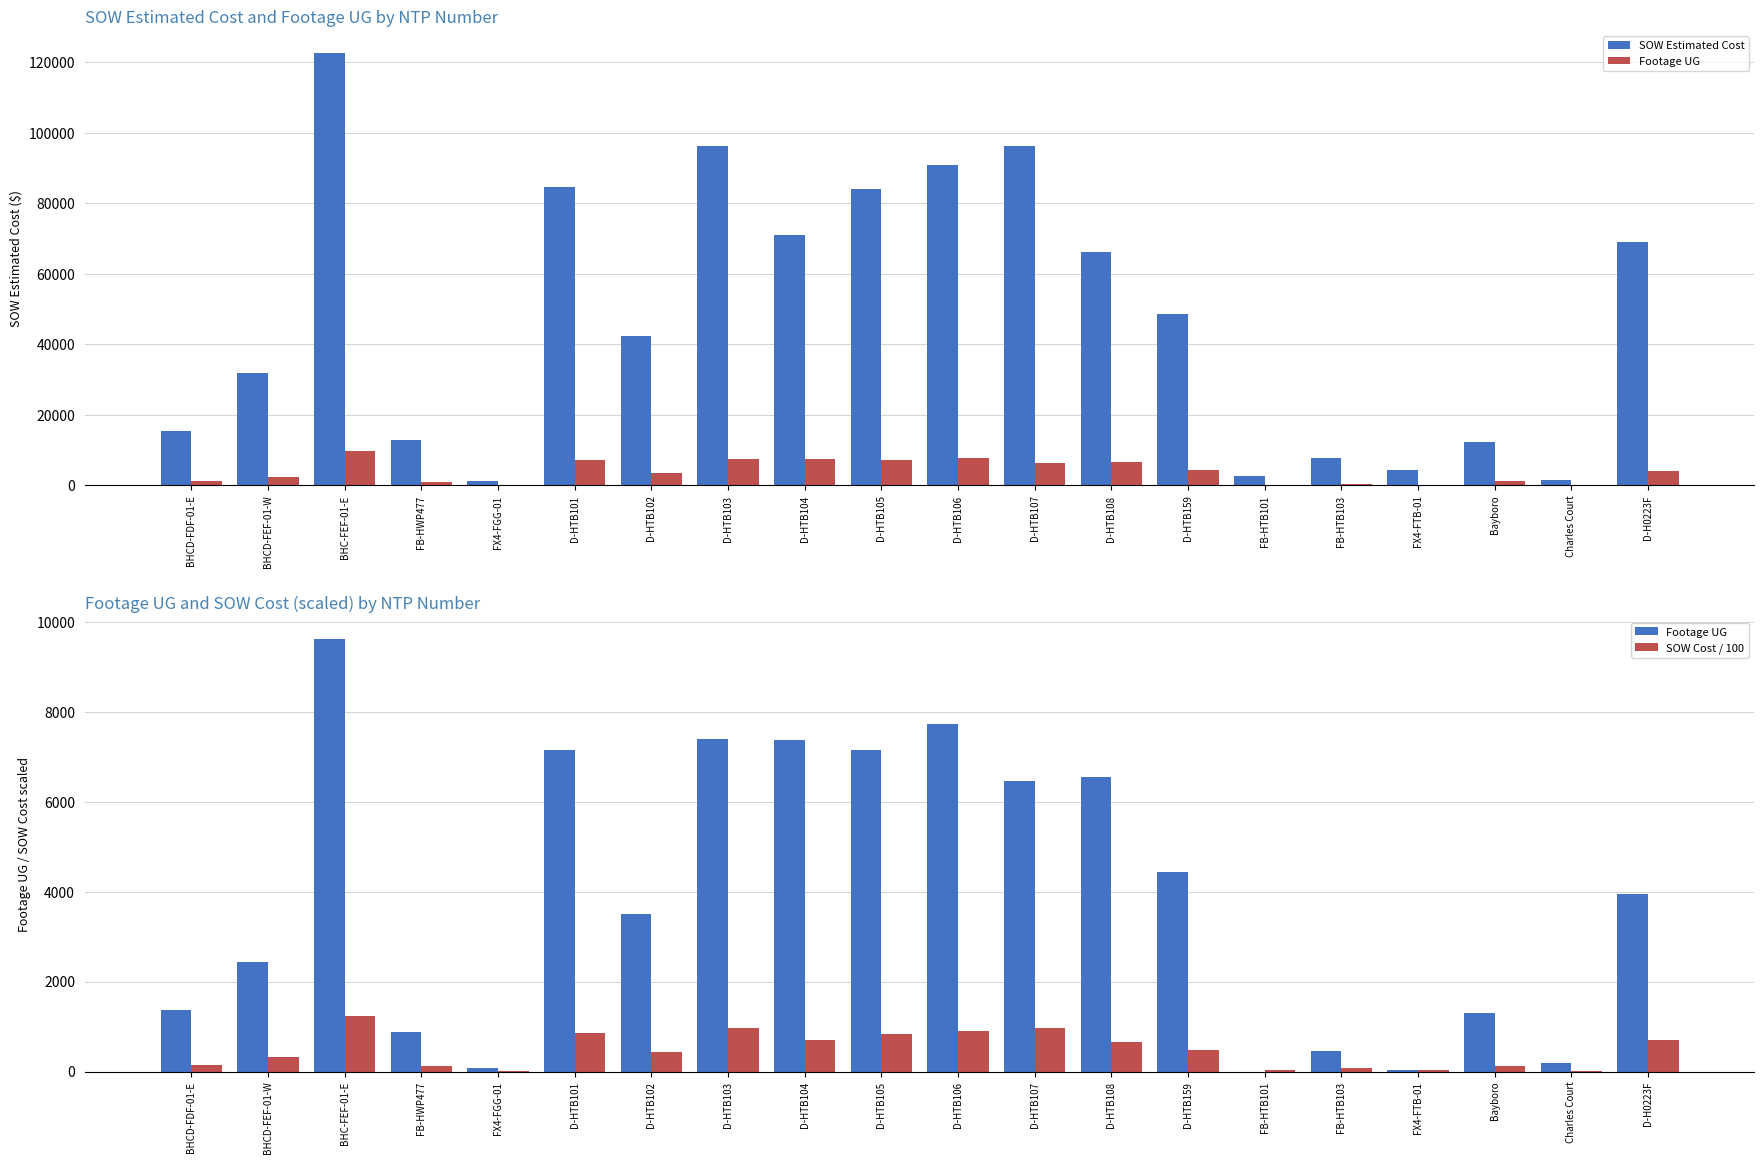

Is it true that Footage UG equals 3936.0 at D-H0223F?

True